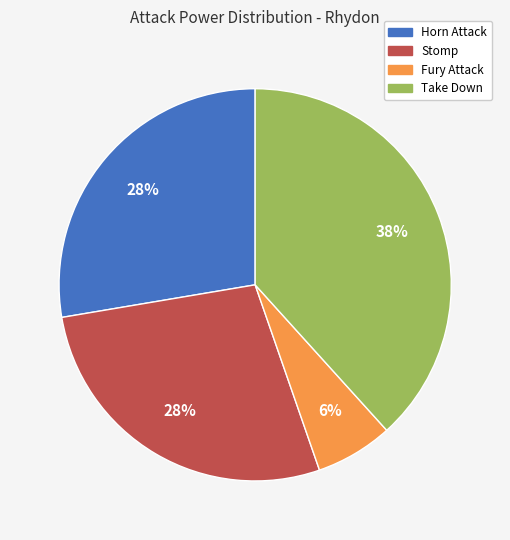

Does Fury Attack account for over 50% of the chart?

No